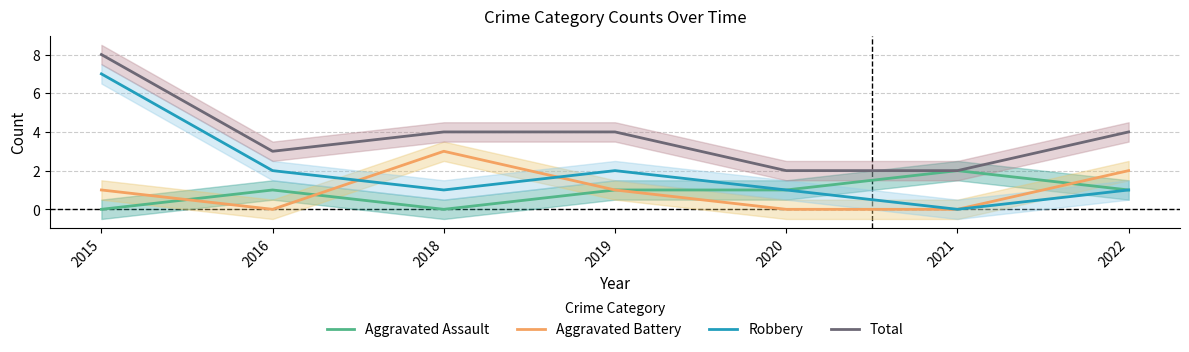

Which series has the largest total across all categories?

Total